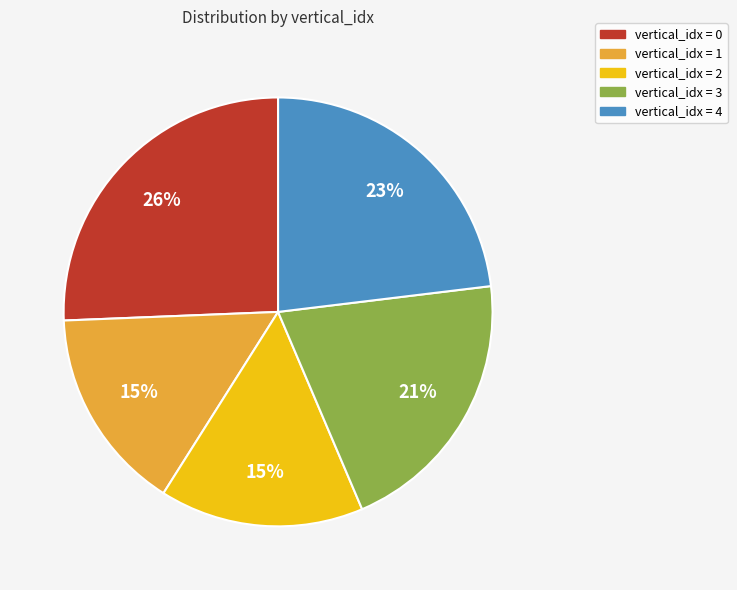

Is there a majority slice in this chart?

No